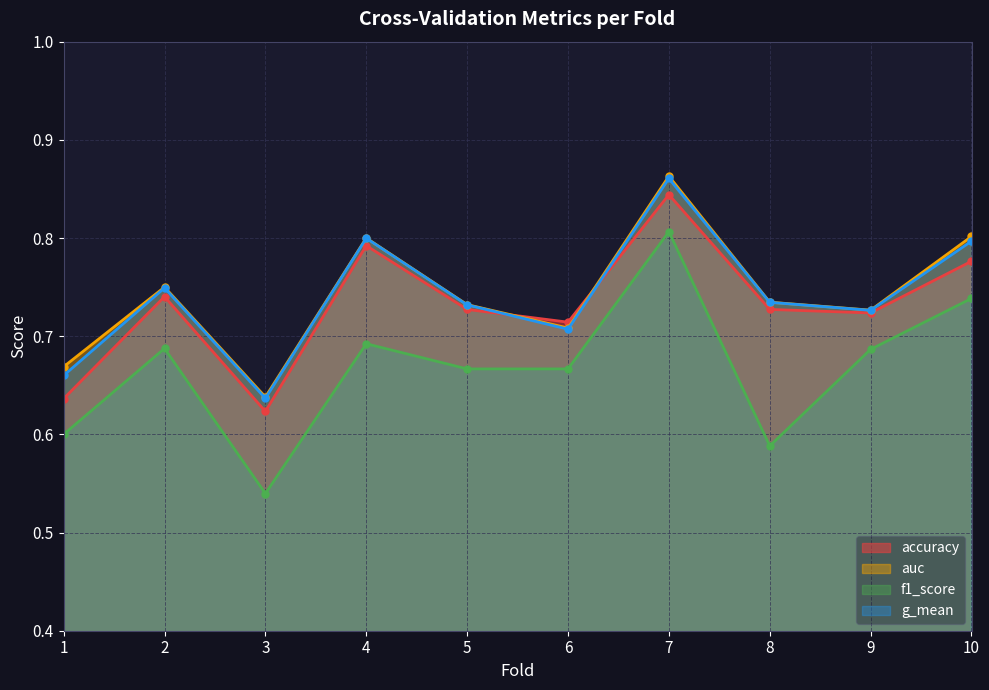

True or false: accuracy and f1_score intersect in this chart.

False